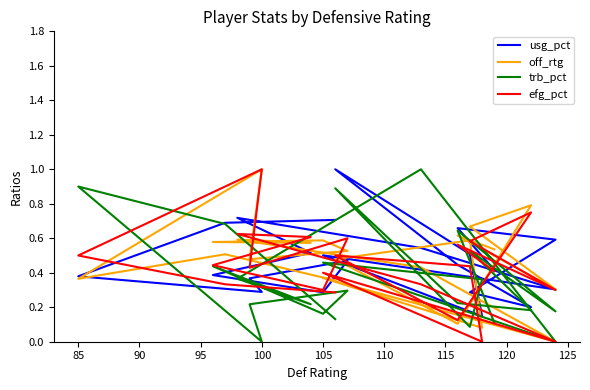

Where is the first local maximum for usg_pct?

85